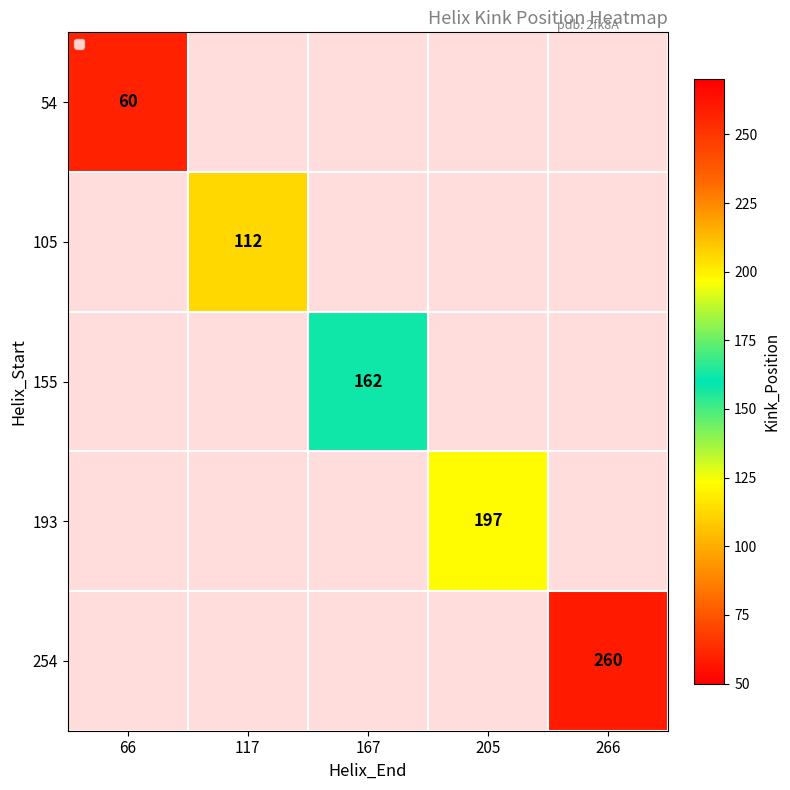

What is the smallest value displayed?

60.0